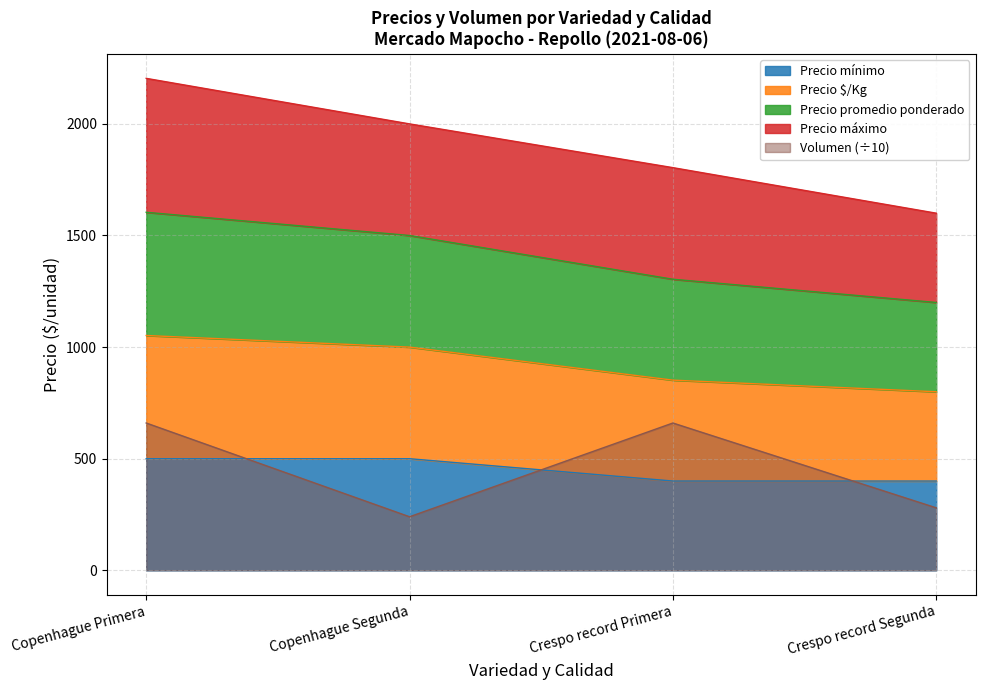

What is the value of the Volumen point at the 2nd from the left?

240